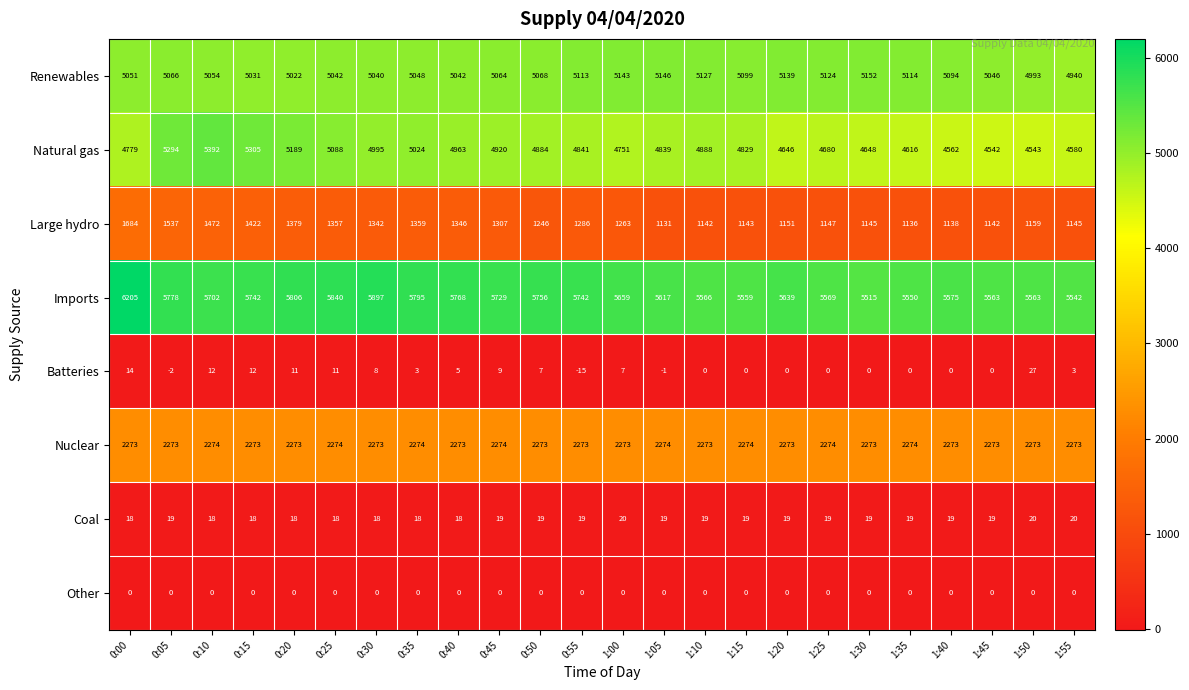

What is the sum of the Large hydro values at 1:05 and 1:25?

2278